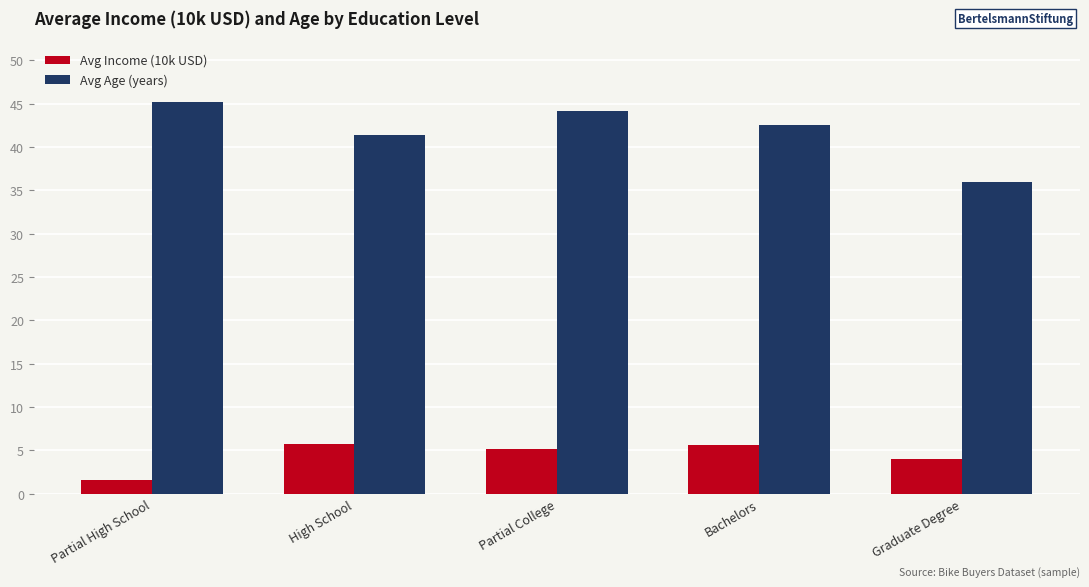

Which series has the largest total across all categories?

Avg Age (years)